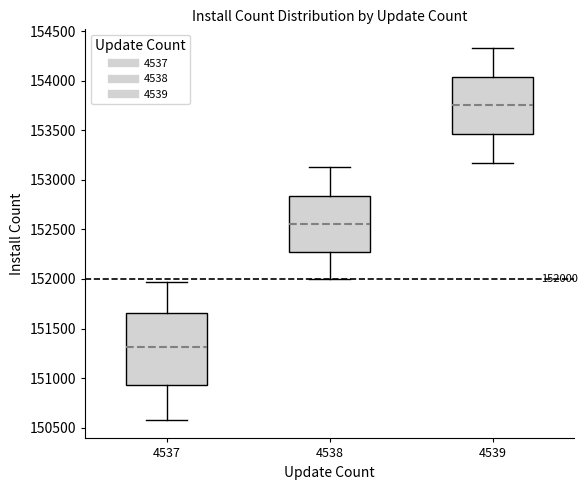

Which box has the lowest median line?

4537